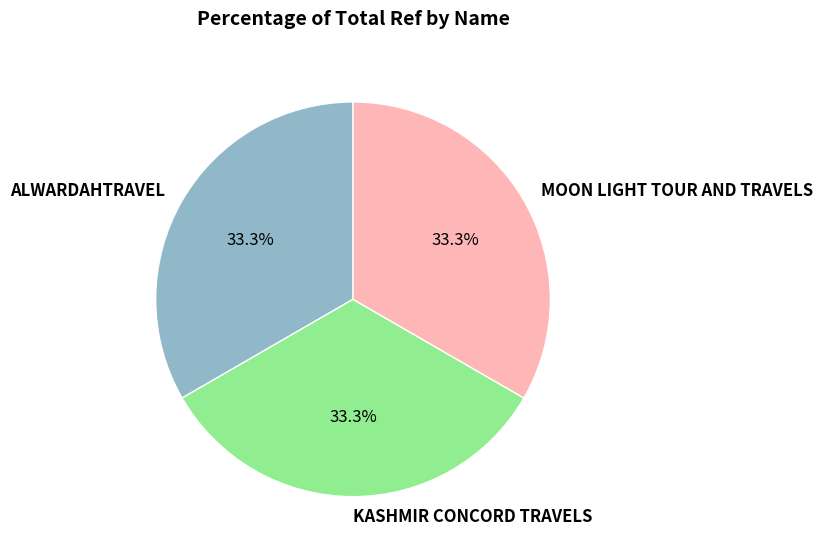

Is there any slice that represents more than half of the pie?

No